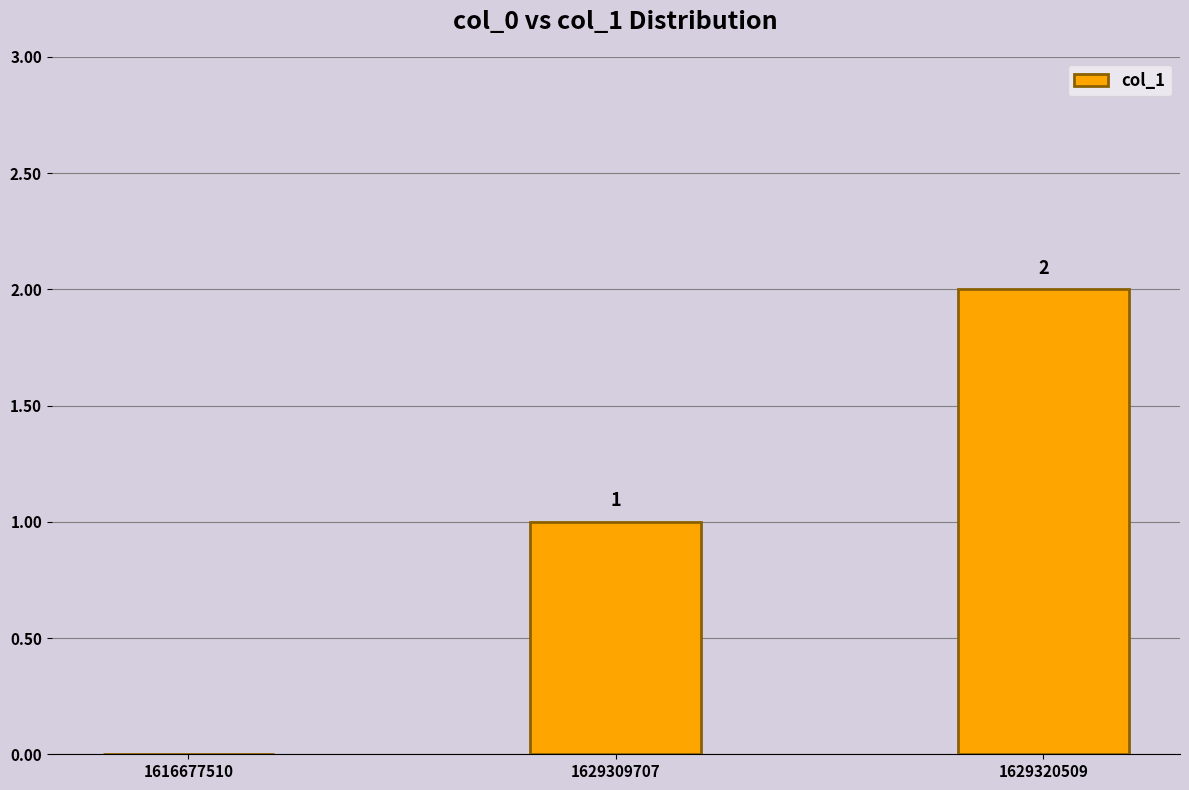

What is the sum of all values?

3